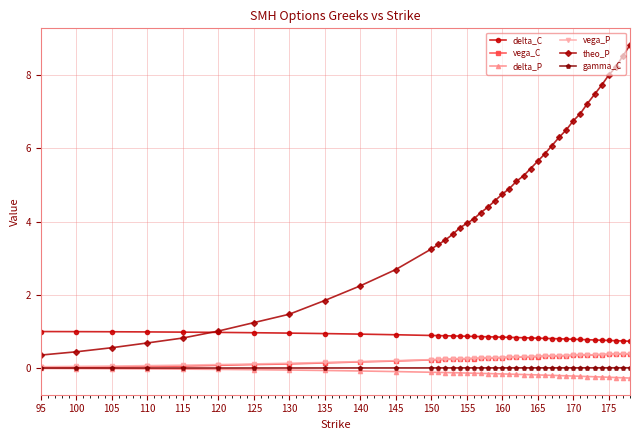

True or false: vega_P and vega_C intersect in this chart.

False